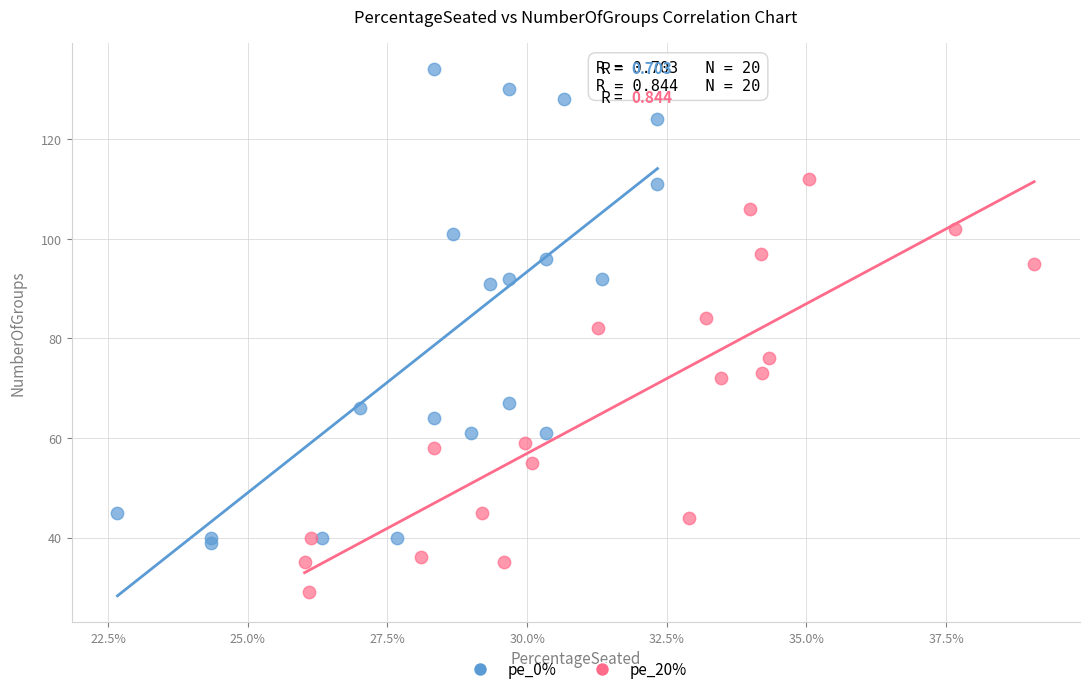

Which series has the widest spread of Y values?

pe_0%